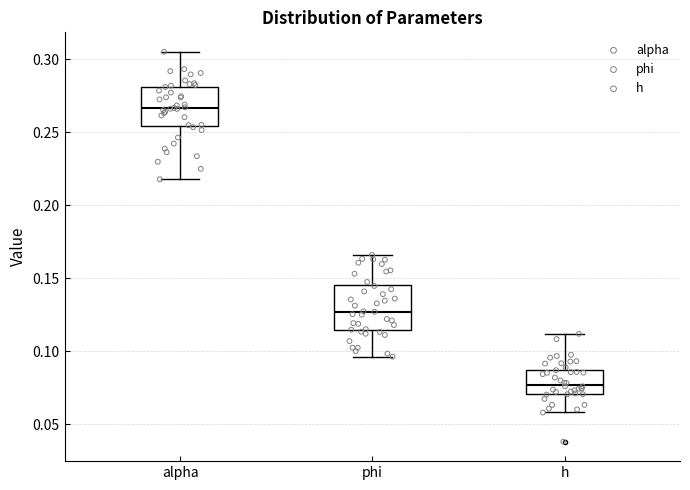

Reading left to right, transcribe this box plot: for each box, give where its median line is, the range the box spans, and where its two whiskers end, as read against the y-axis. The values are not printed on the chart, so give them approximately, as read against the axis.

alpha: median 0.265, box 0.255 to 0.280, whiskers 0.220 to 0.305
phi: median 0.125, box 0.115 to 0.145, whiskers 0.095 to 0.165
h: median 0.075, box 0.070 to 0.085, whiskers 0.060 to 0.110